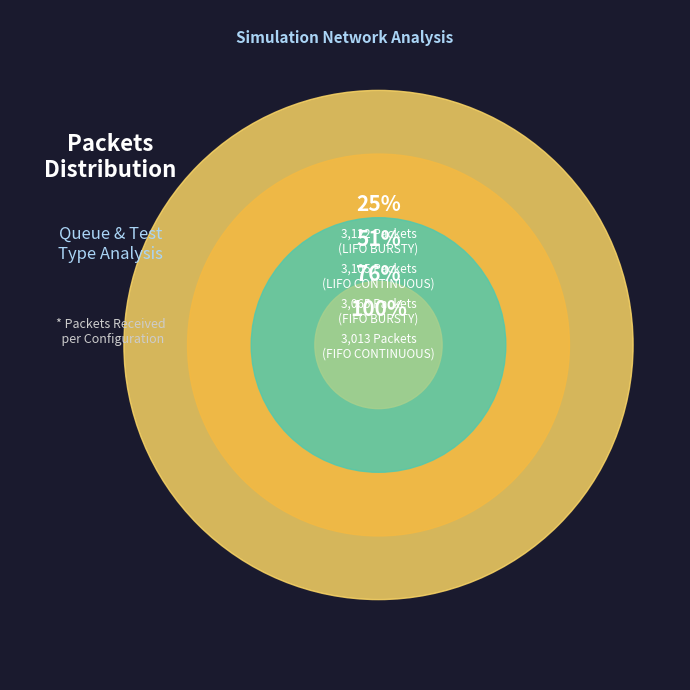

Is it true that FIFO BURSTY is 36% of the pie?

False